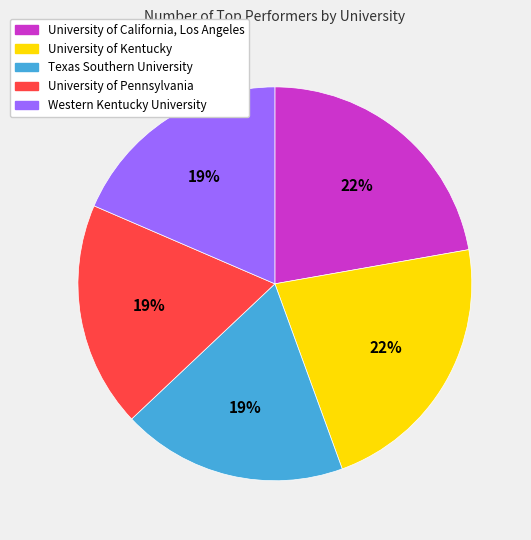

Combined, do Texas Southern University and Western Kentucky University account for over 50%?

No